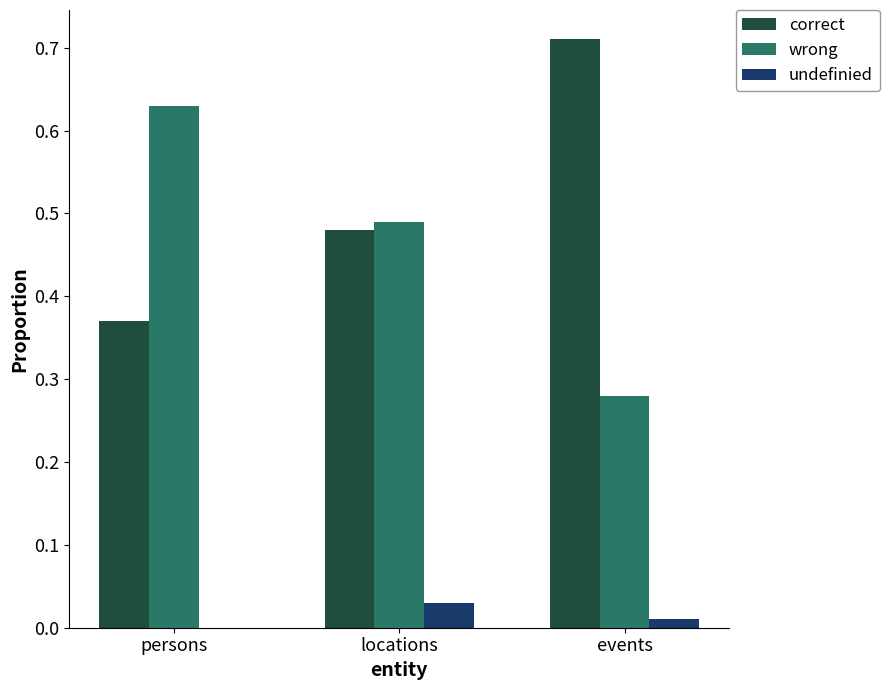

True or false: wrong has a value of 1.0 at persons.

False